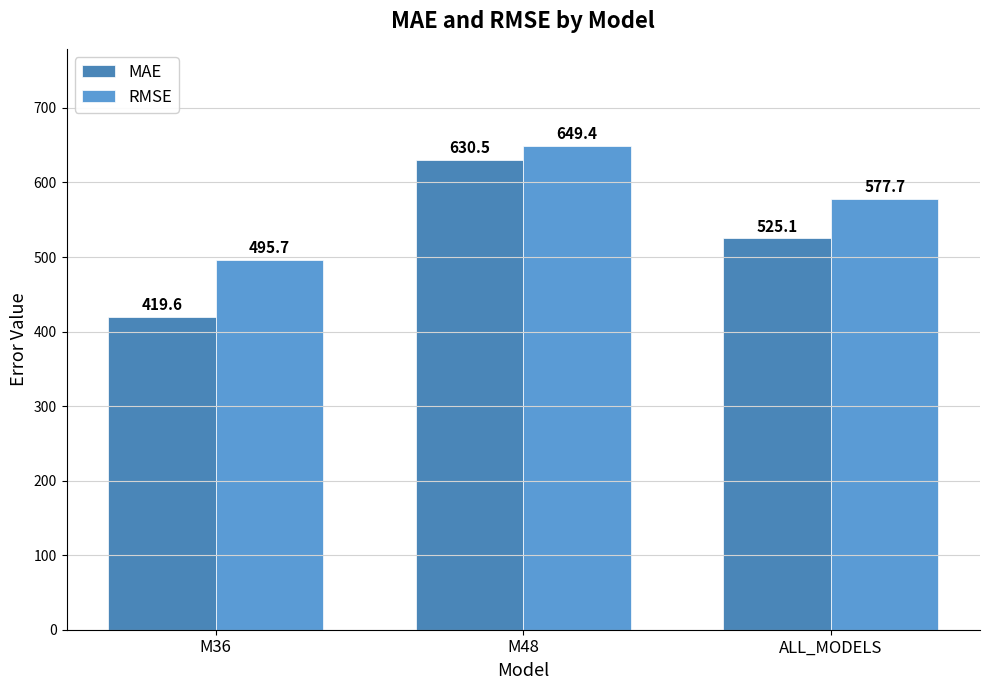

What is the minimum value for RMSE?

495.7